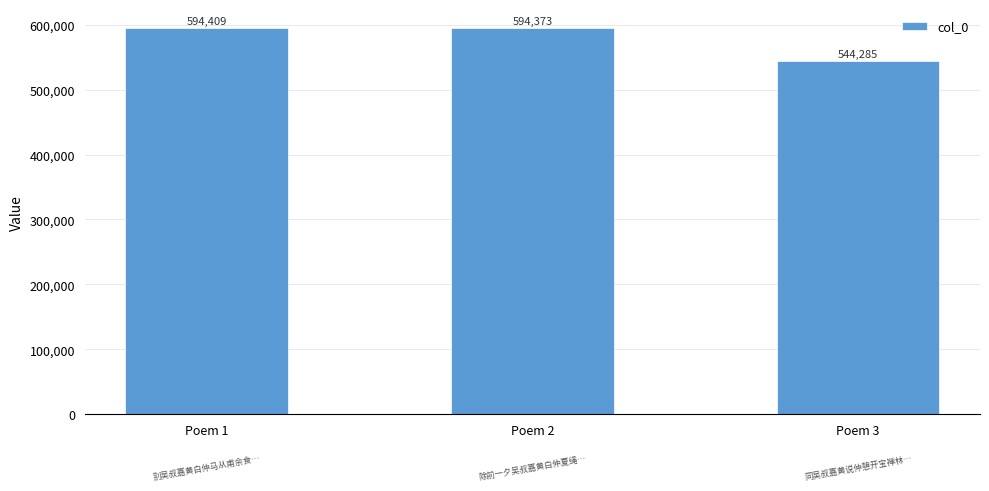

Reading left to right, extract all data points from this chart.

594409	594373	544285